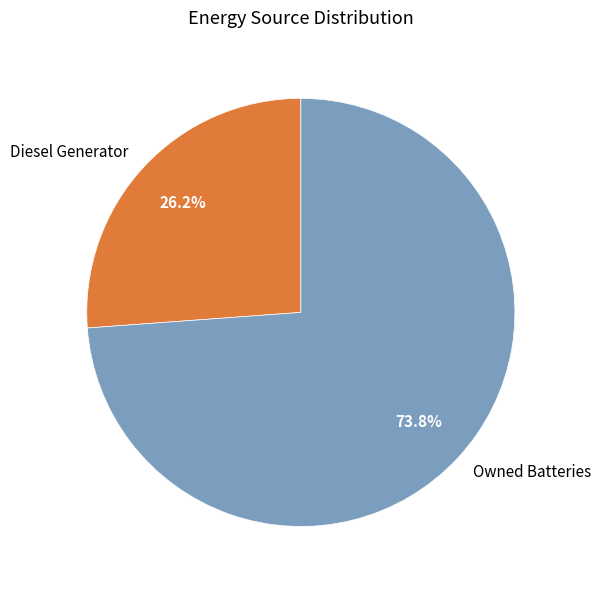

Which has a higher value, Diesel Generator or Owned Batteries?

Owned Batteries